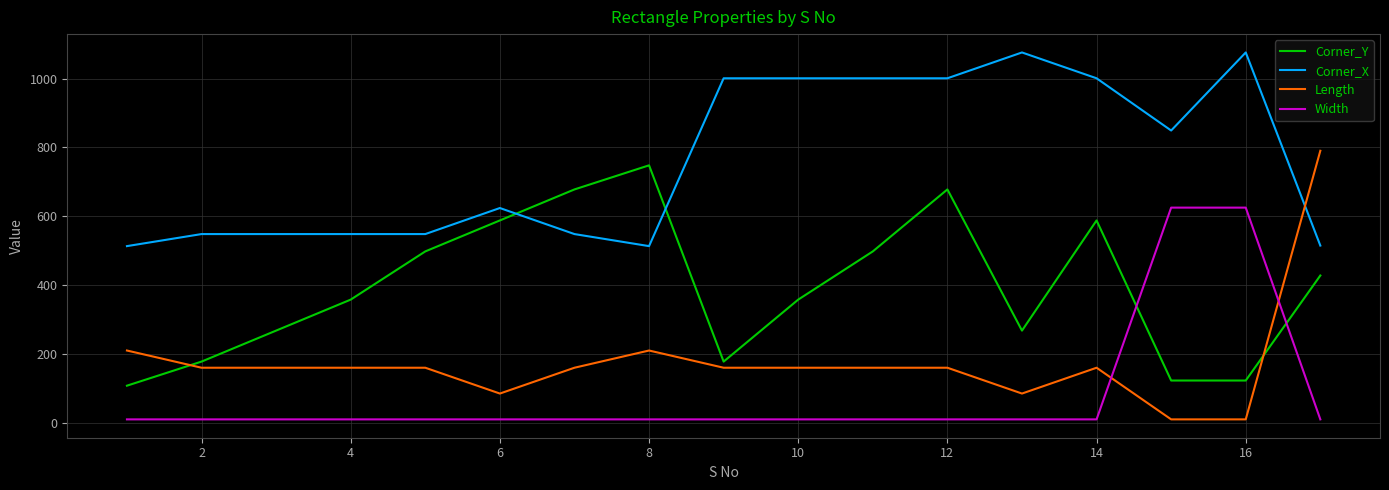

Which series has the largest total across all categories?

Corner_X